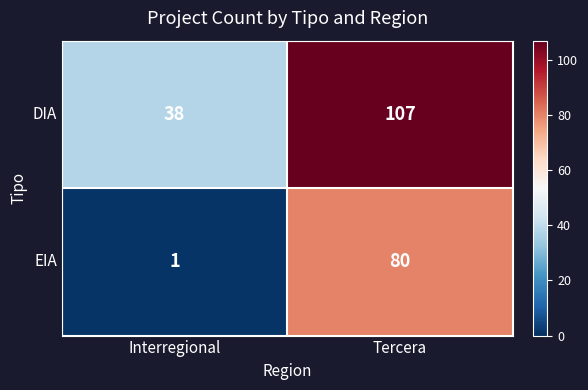

What is the minimum value shown in the chart?

1